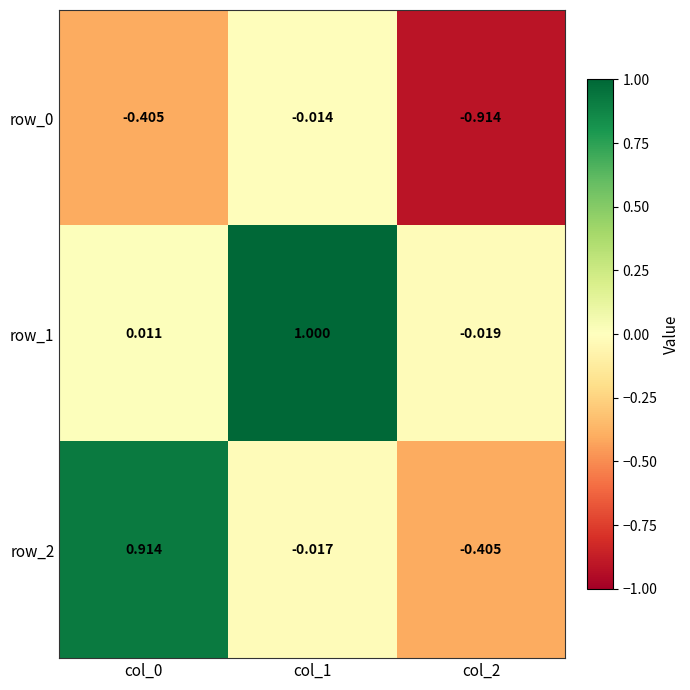

Is the value of row_0 at col_0 greater than the value of row_2 at col_1?

No